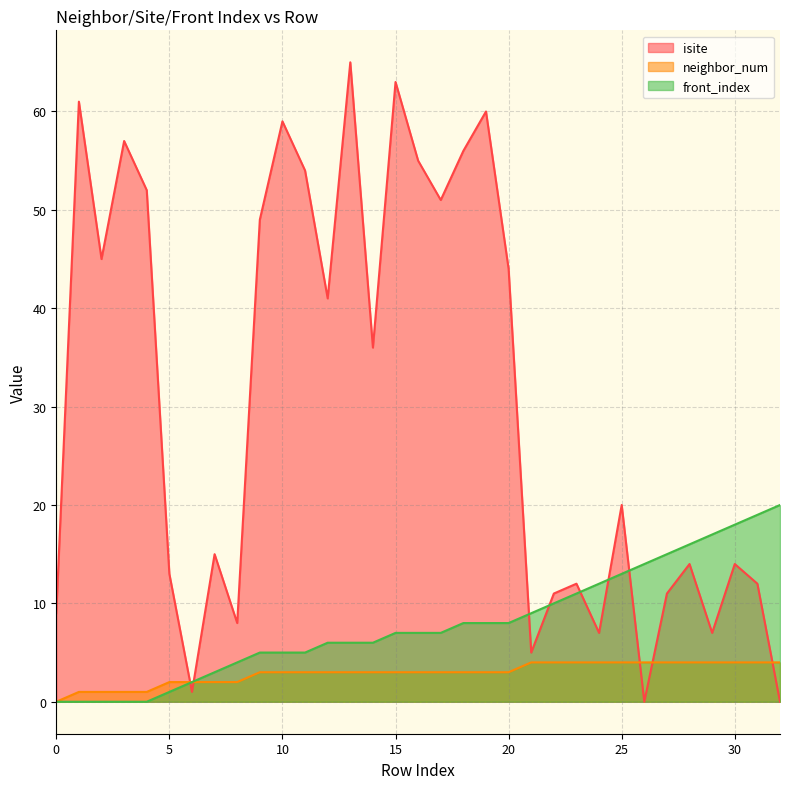

How many categories are shown in the chart?

33